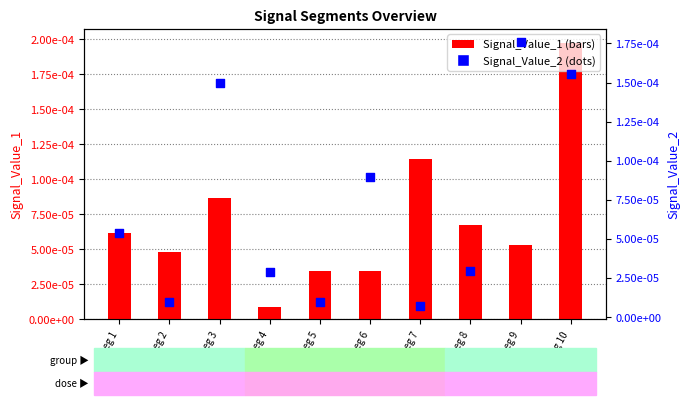

Which series has the widest spread of Y values?

Signal_Value_1